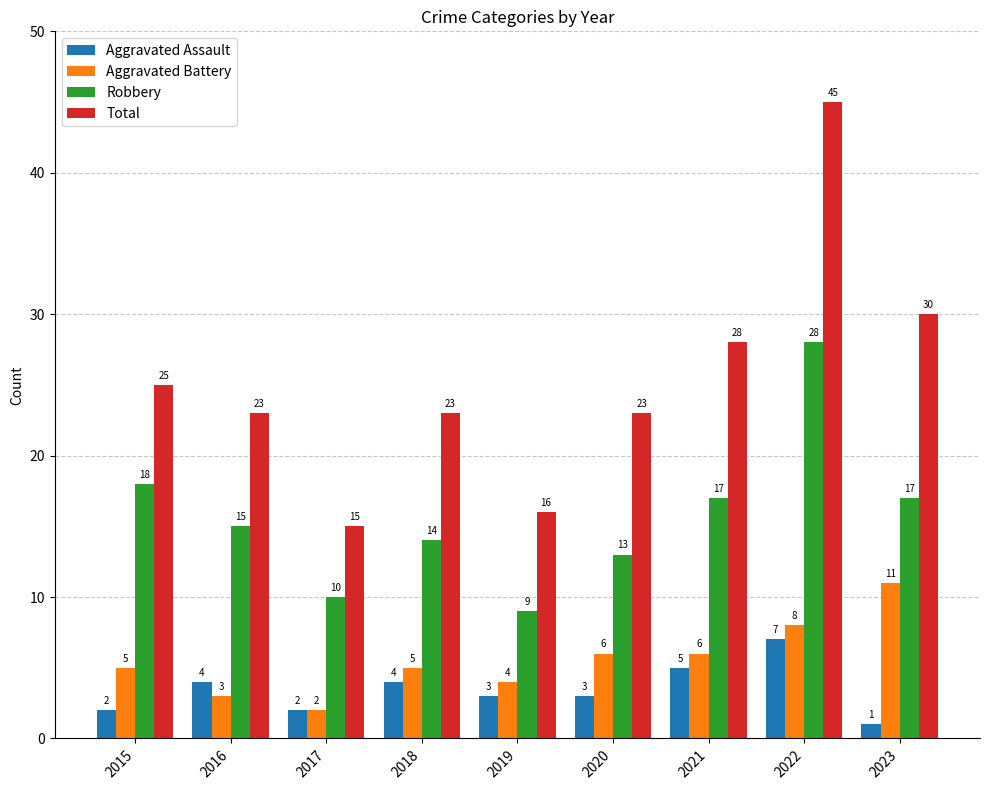

At 2022, list the series in order from largest to smallest.

Total, Robbery, Aggravated Battery, Aggravated Assault